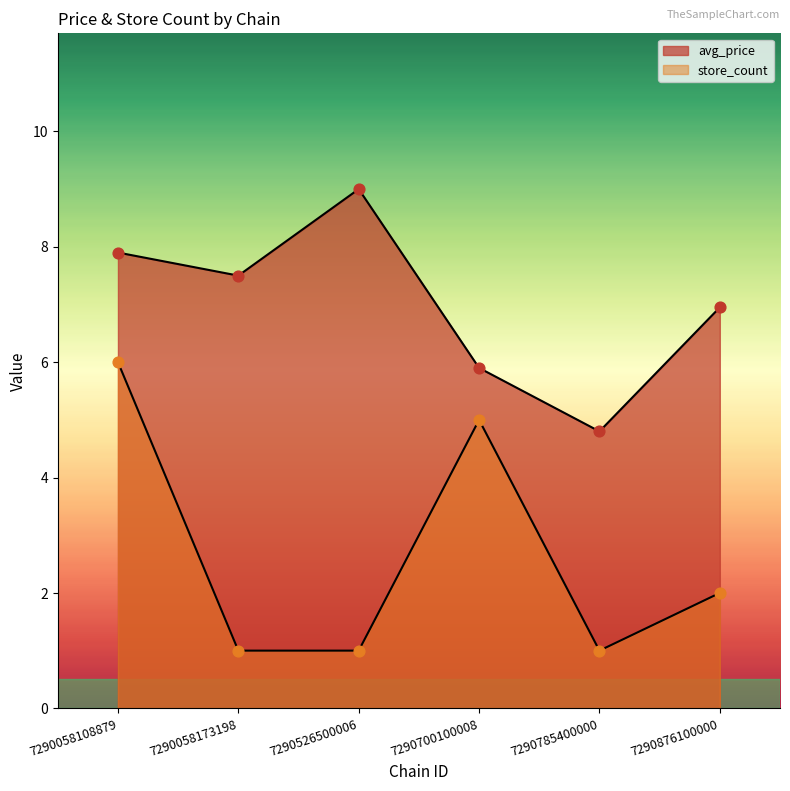

Which series has the widest spread of Y values?

store_count